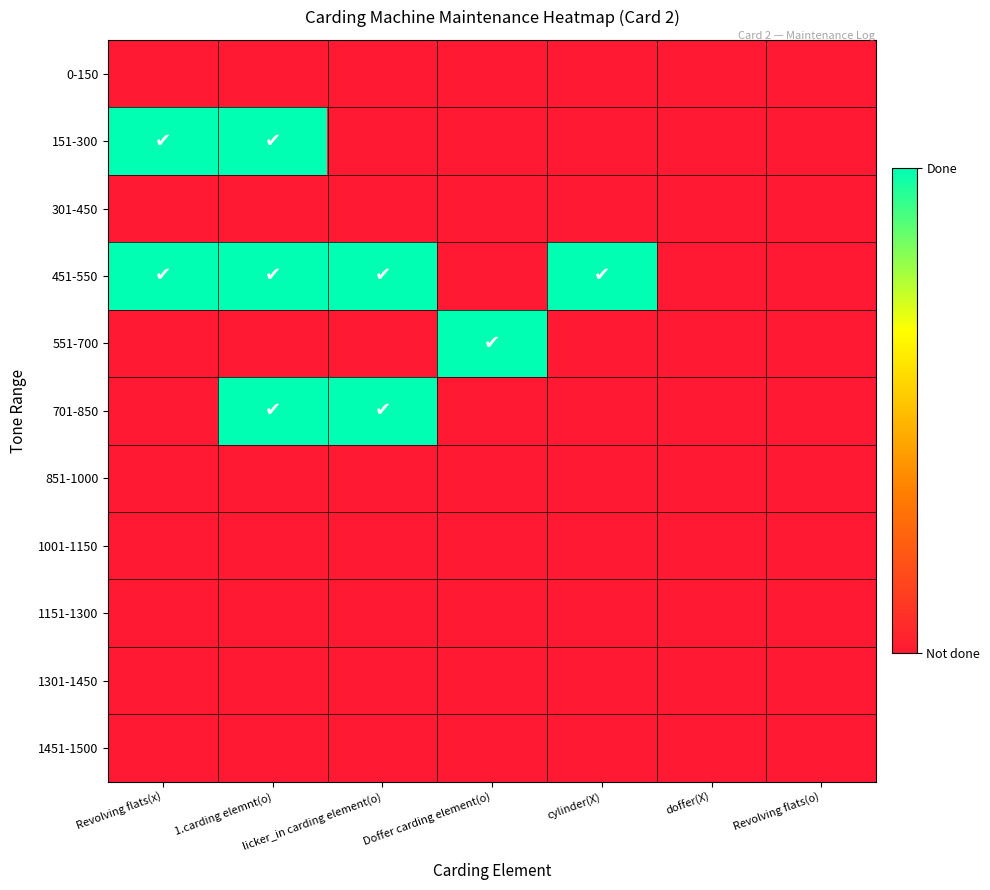

At how many categories does at least one series exceed 0?

5